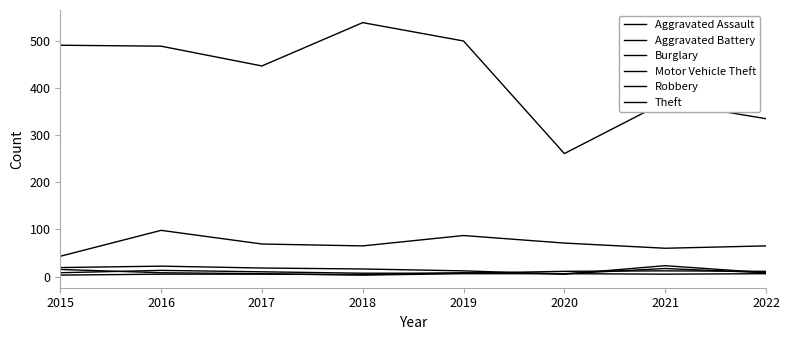

The value of Aggravated Assault at 2016 is 3. True or false?

False